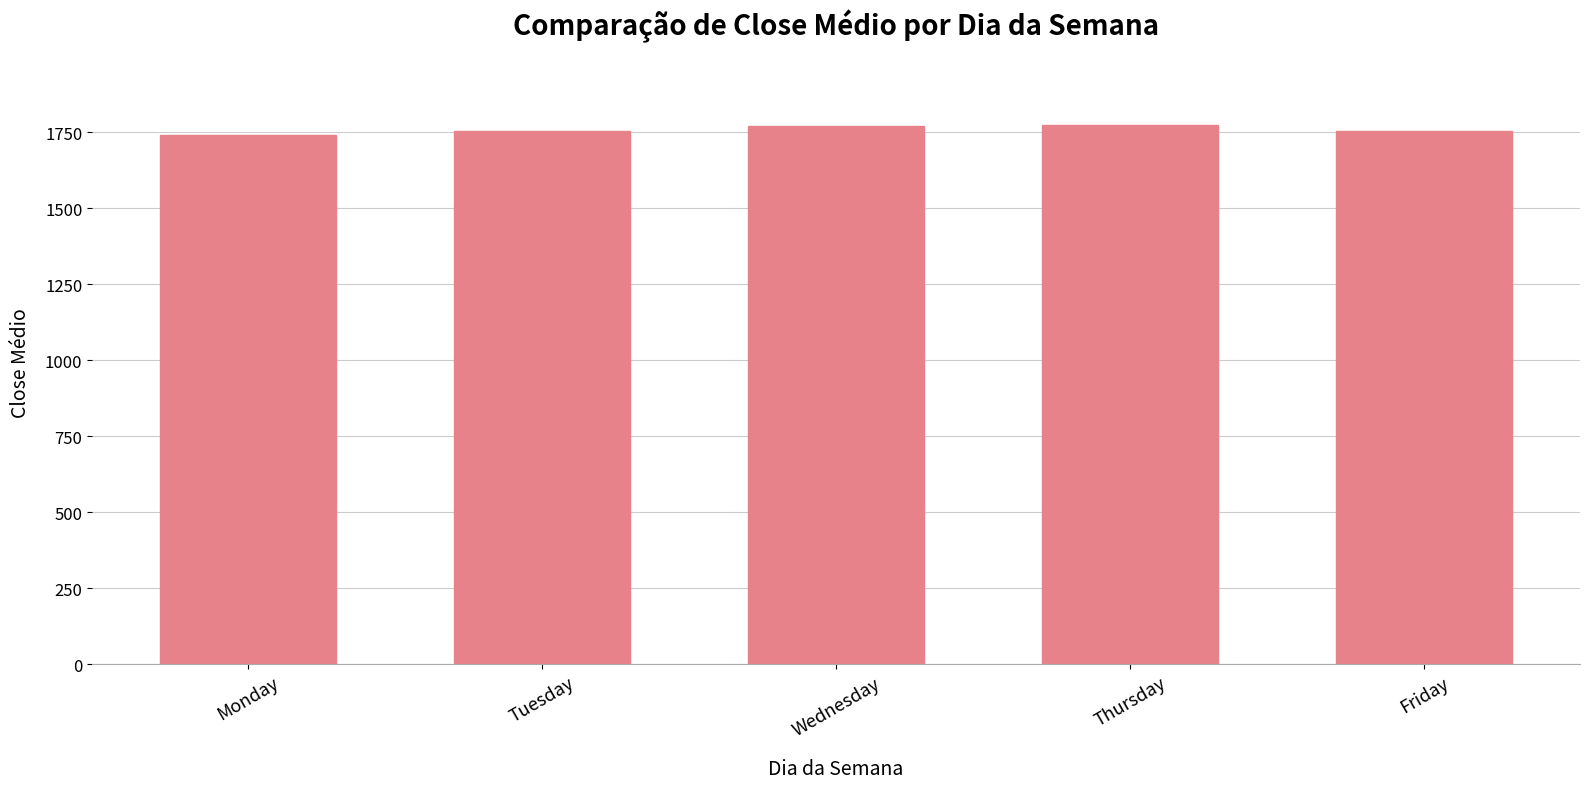

What is the change in value from Monday to Wednesday?

+31.6